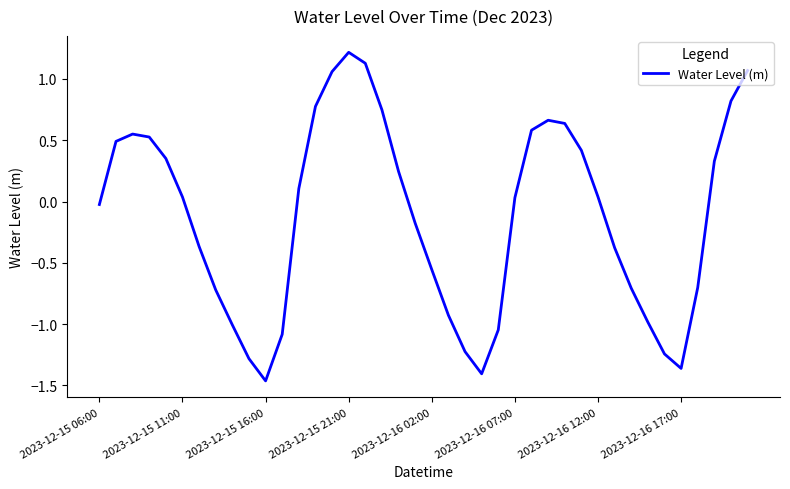

What is the maximum value shown in the chart?

1.2